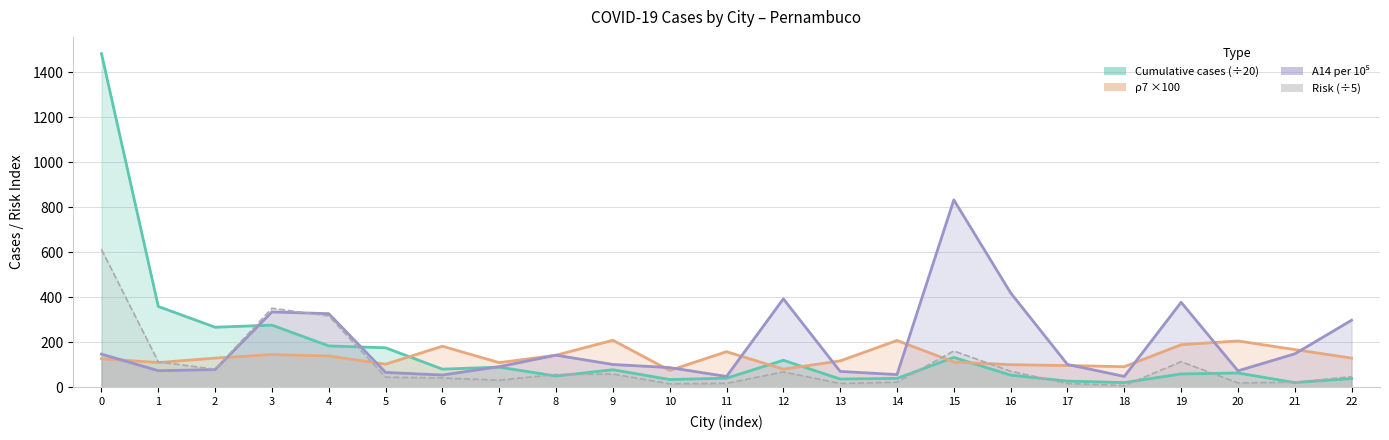

The Cumulative cases line series shows 266.6 at 2. True or false?

True